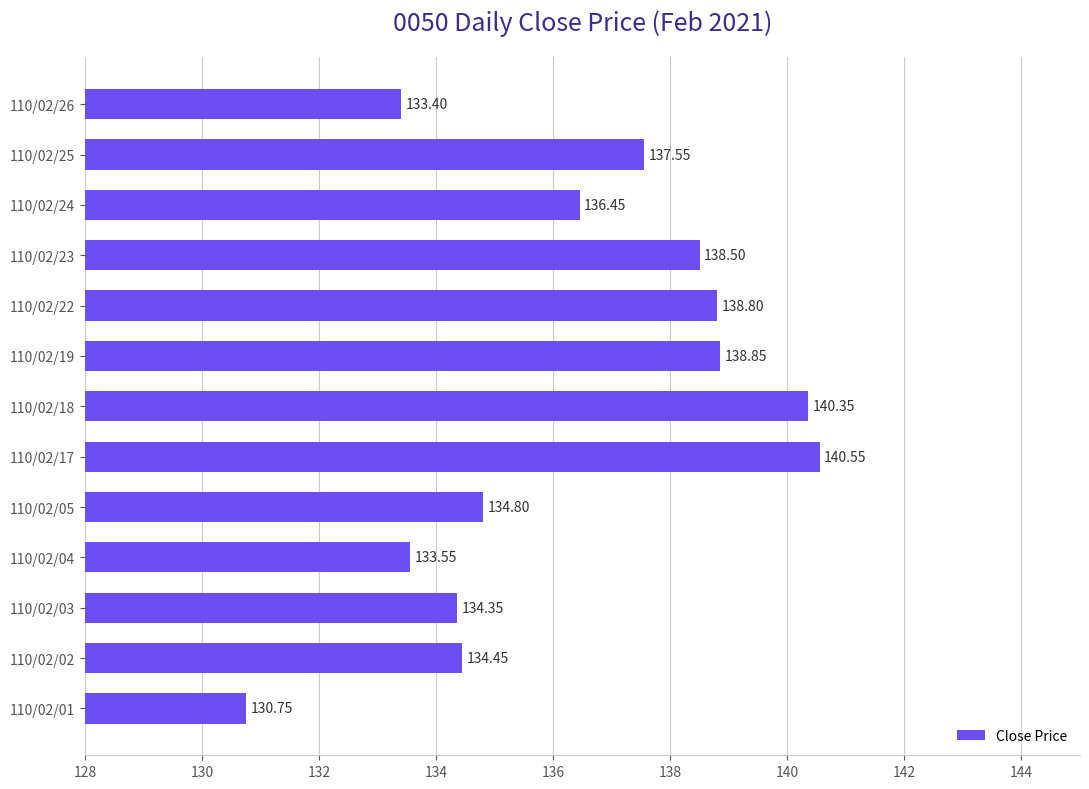

Rank the categories by value from lowest to highest.

110/02/01, 110/02/26, 110/02/04, 110/02/03, 110/02/02, 110/02/05, 110/02/24, 110/02/25, 110/02/23, 110/02/22, 110/02/19, 110/02/18, 110/02/17